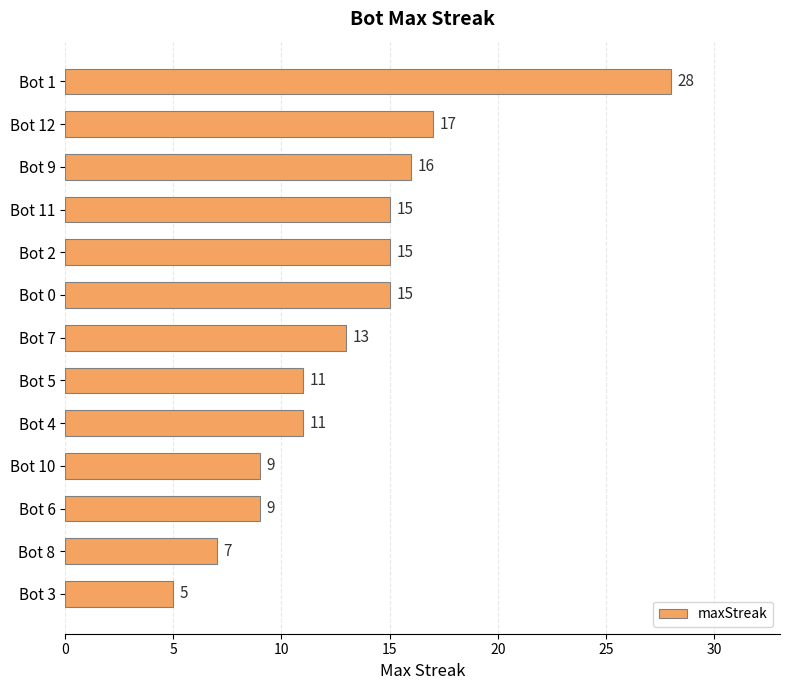

Are the bars grouped side by side (vs. stacked)?

No